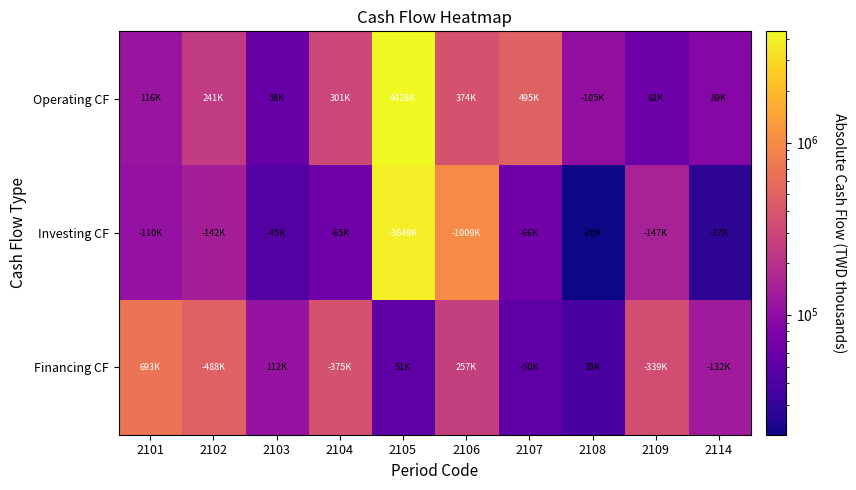

Which series has the largest range (max minus min)?

Operating CF